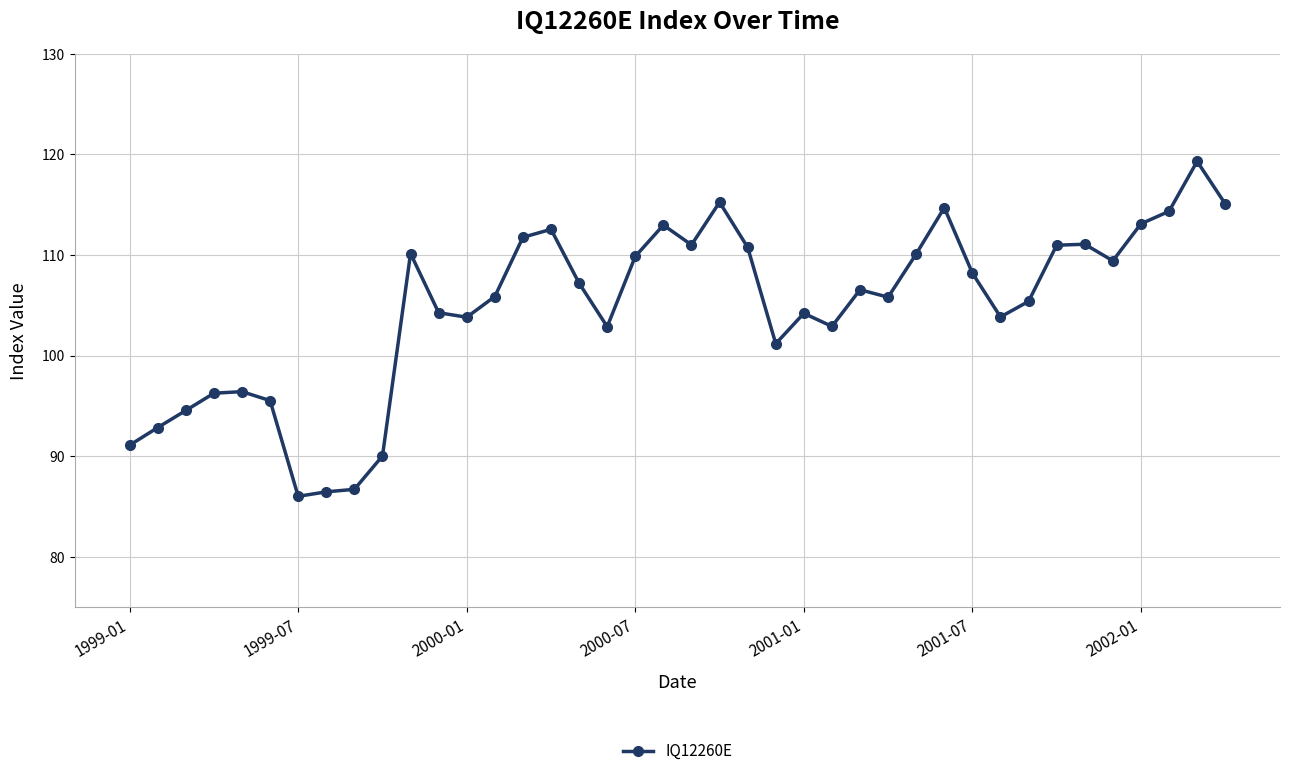

What is the value of the 18th point from the left?

102.9